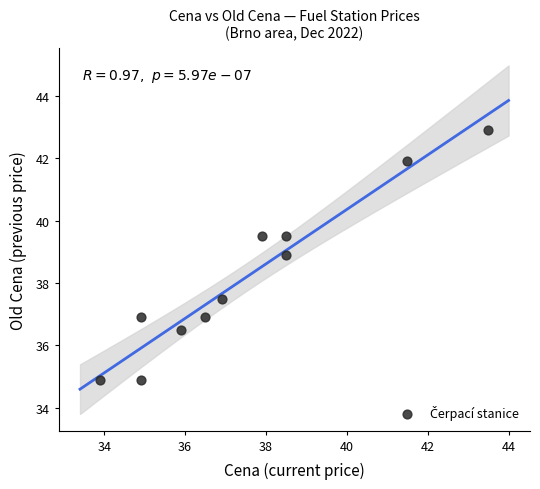

What is the average Y value?

38.2